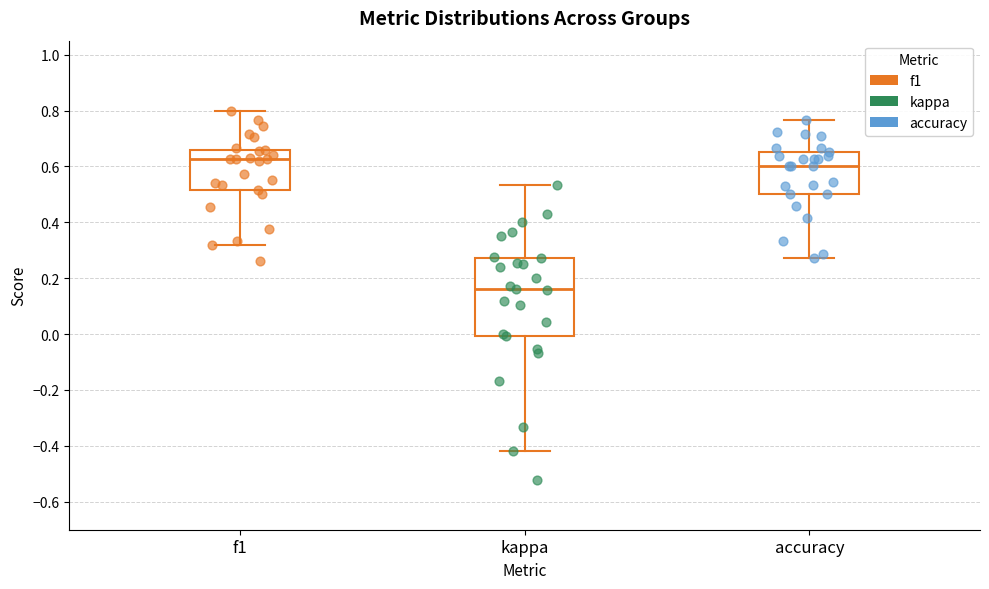

Which box has the lowest median line?

kappa